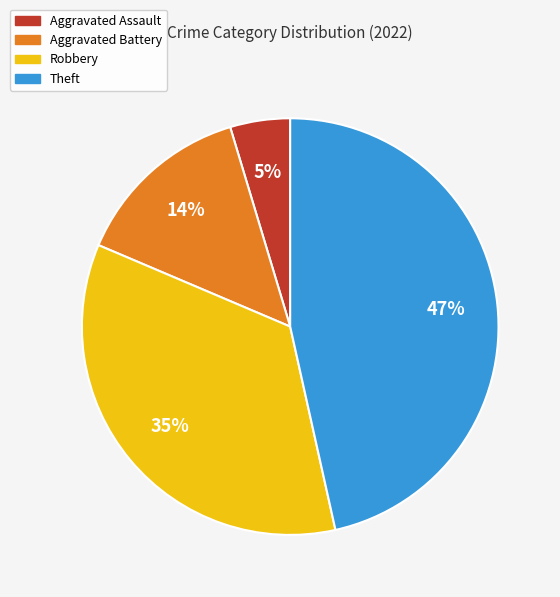

Count the number of slices in the pie.

4